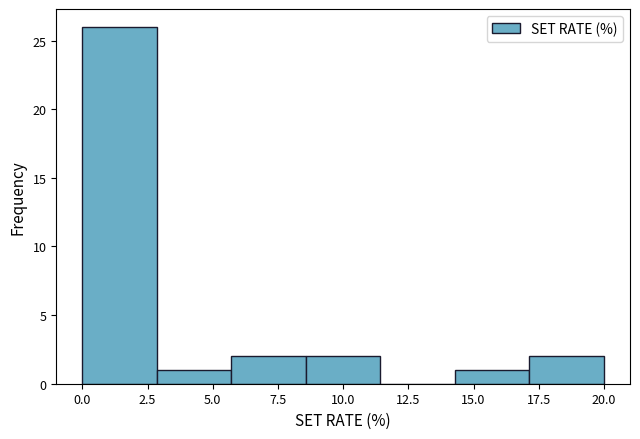

Reading left to right, transcribe this chart: for each bar, give the range it covers on the x-axis and its height. Neither the bar edges nor the heights are printed on the chart, so give them approximately, as read against the axes.

0.0 to 3.0: 26
3.0 to 5.5: 1
5.5 to 8.5: 2
8.5 to 11.5: 2
11.5 to 14.5: 0
14.5 to 17.0: 1
17.0 to 20.0: 2